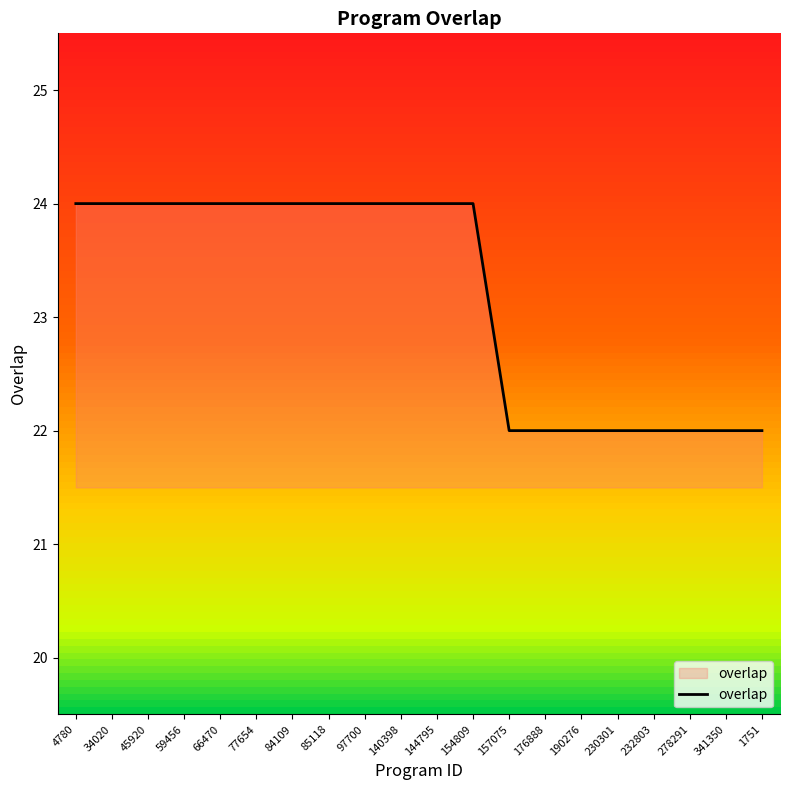

Does the chart have visible grid lines?

No